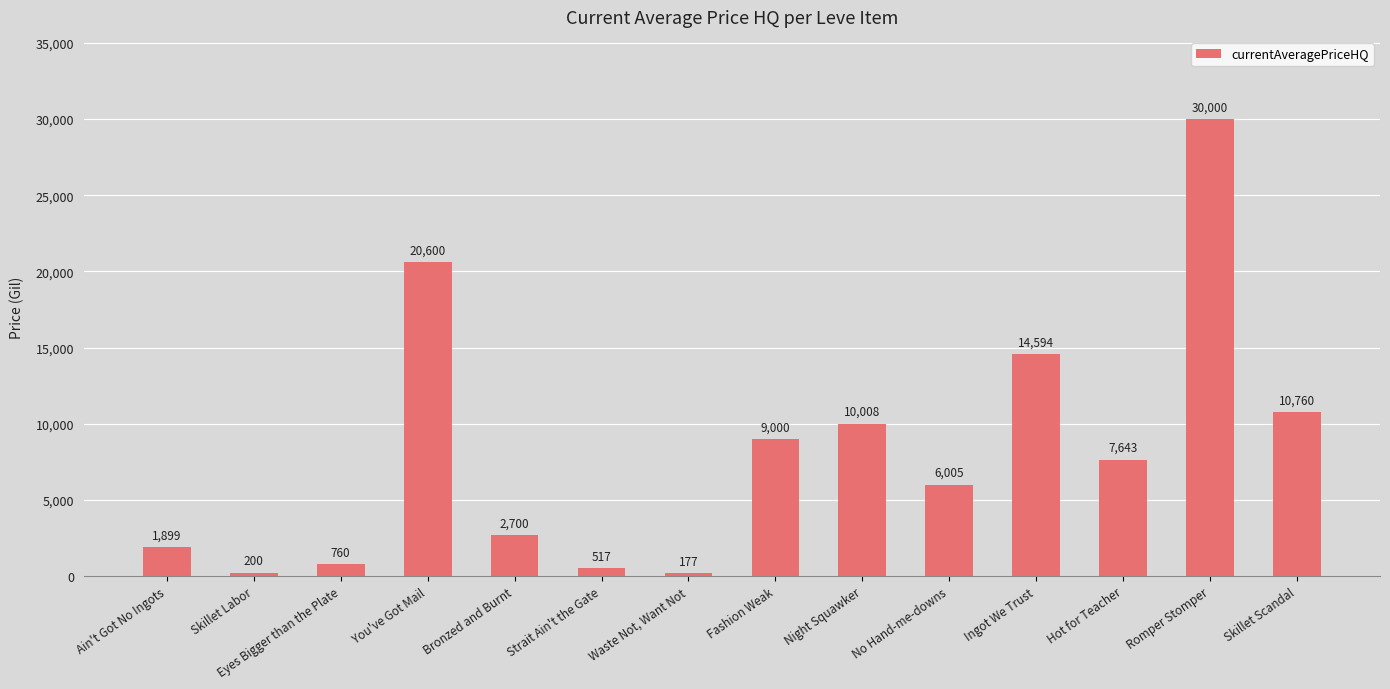

What is the value of the 11th bar from the left?

14594.0